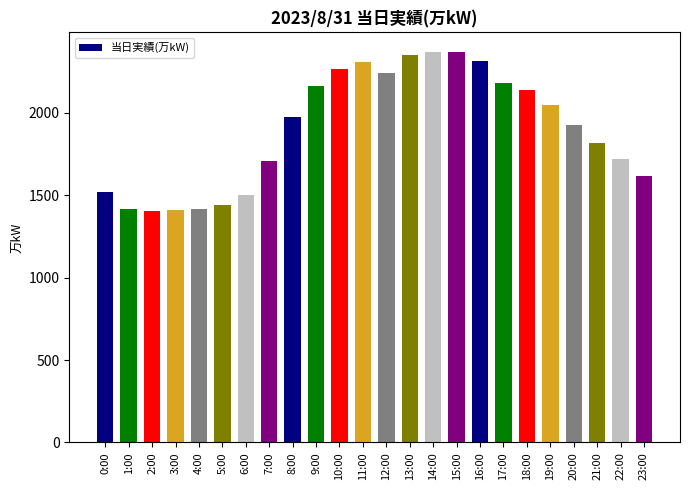

The value at 14:00 is 2367. True or false?

True